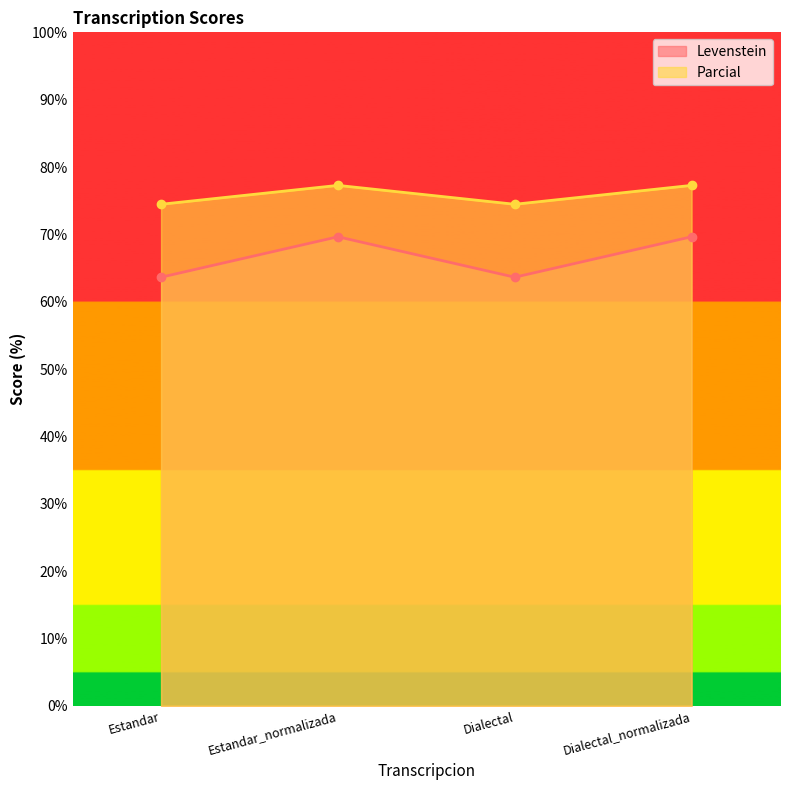

True or false: Levenstein and Parcial intersect in this chart.

False